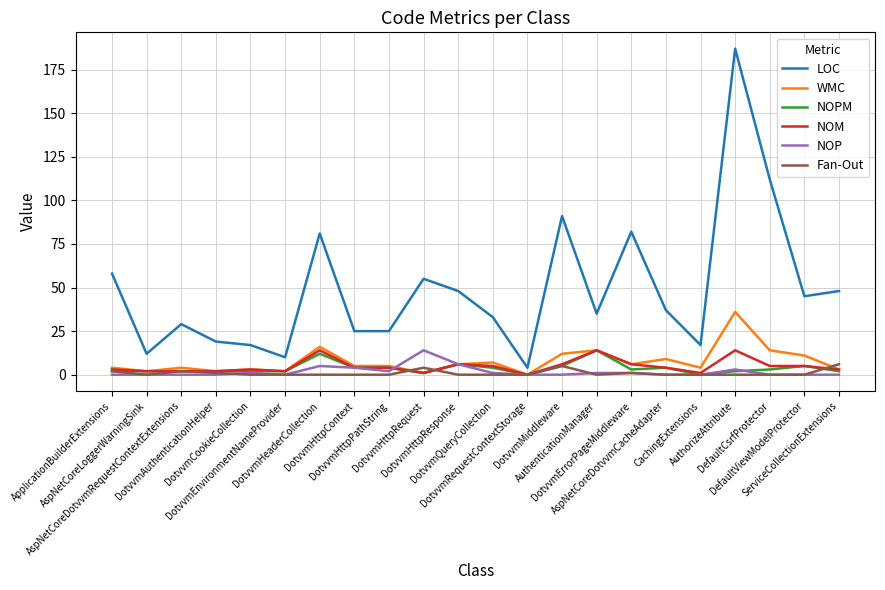

What is the difference between the maximum and minimum values in the WMC series?

36